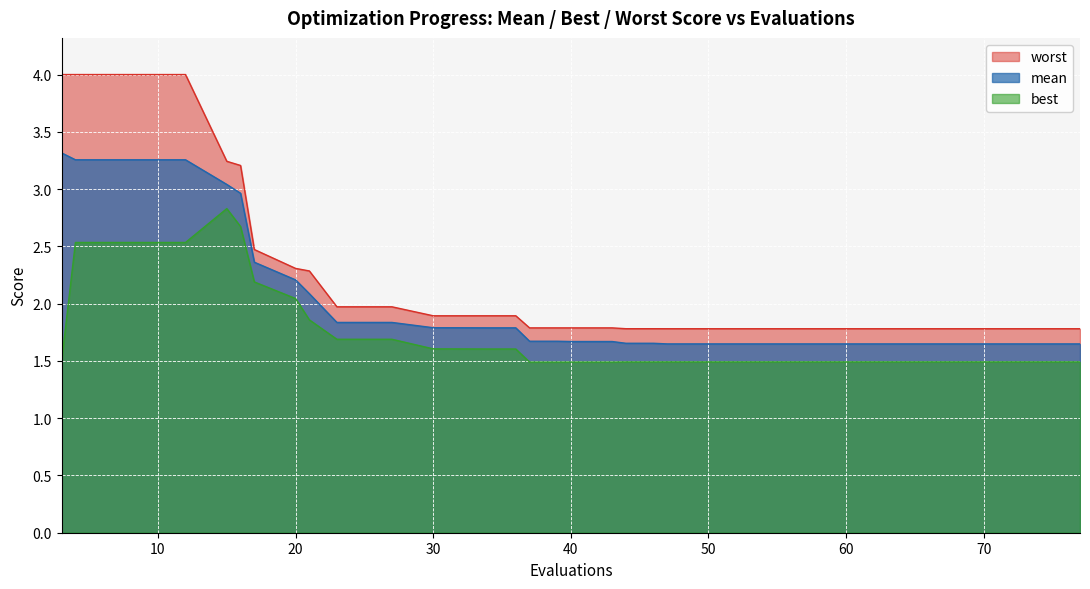

The best series shows 0.8 at 27. True or false?

False